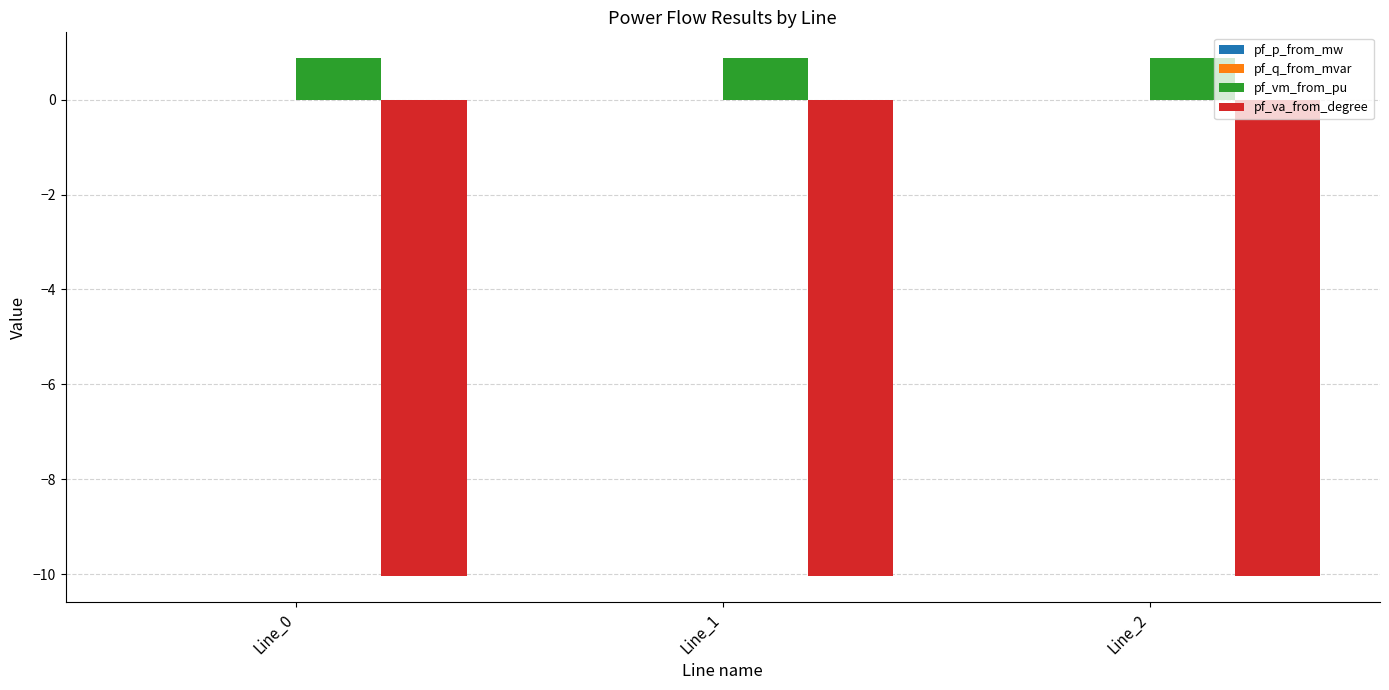

Which series has the largest total across all categories?

pf_vm_from_pu